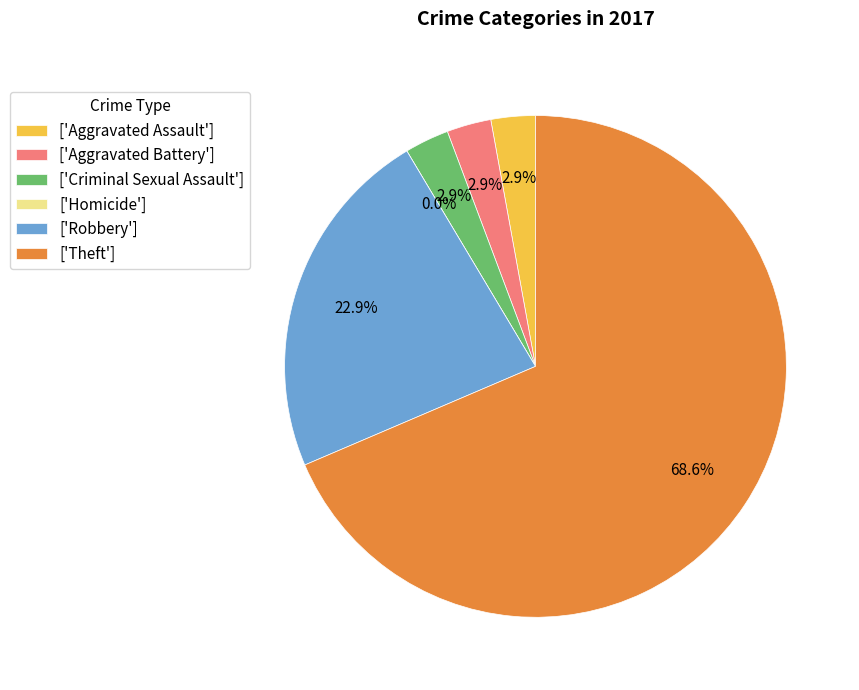

What is the smallest slice in the pie chart?

Homicide